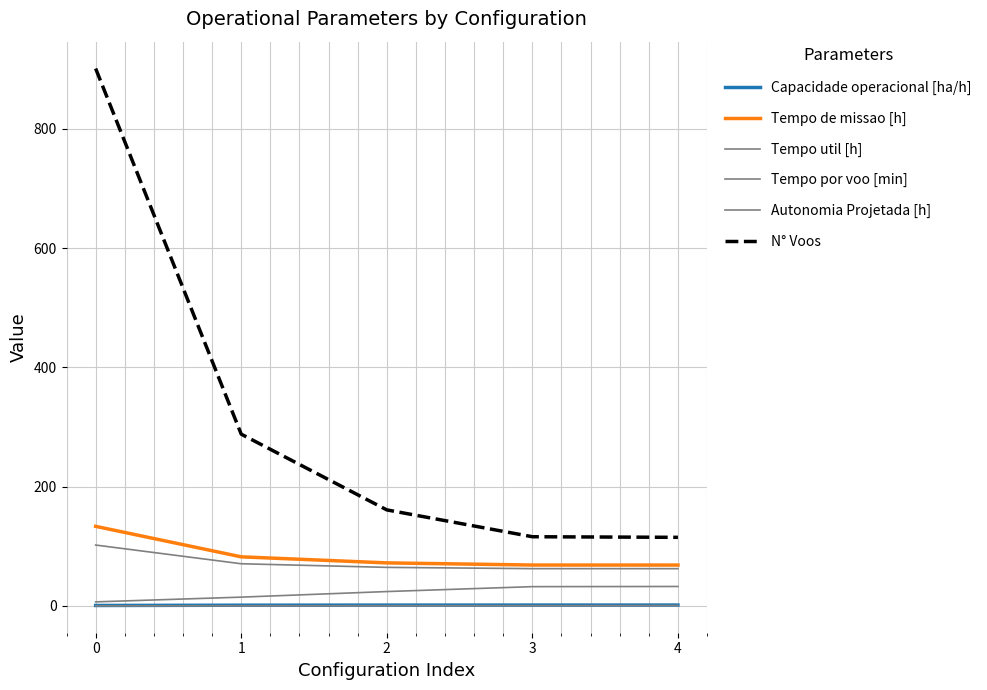

True or false: Tempo util [h] and N° Voos cross at least once.

False